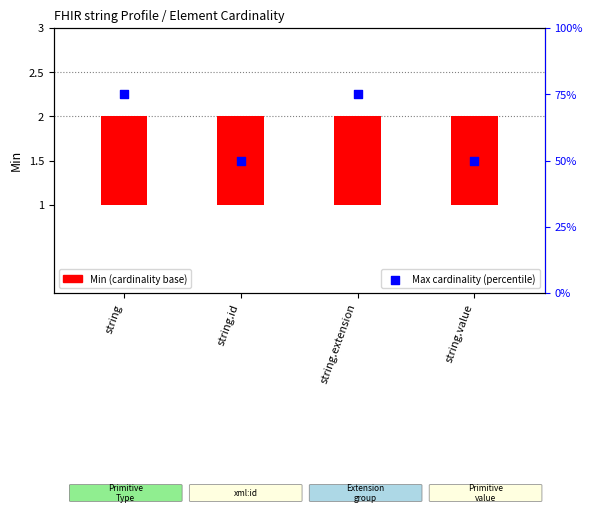

Which series has the widest spread of Y values?

Max cardinality (percentile)